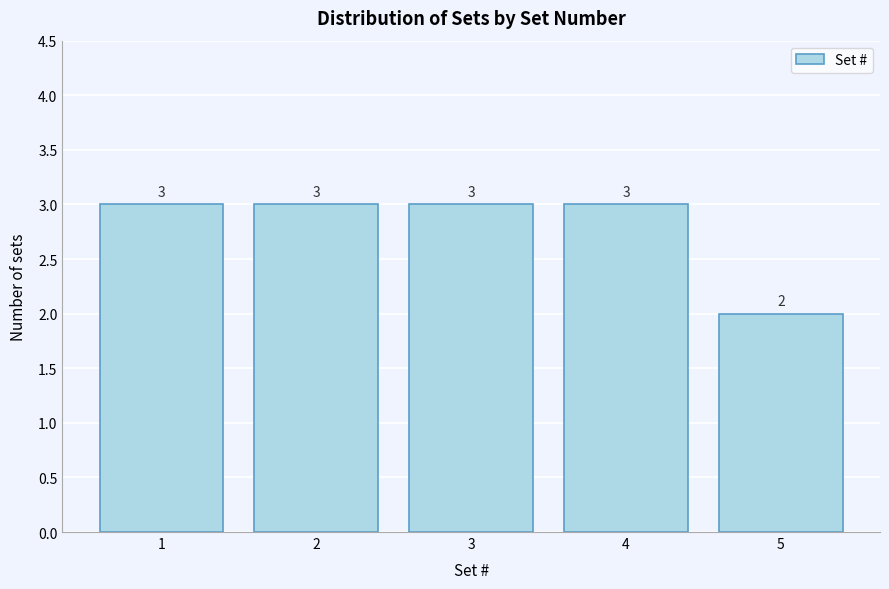

Reading left to right, extract all data points from this chart.

3	3	3	3	2